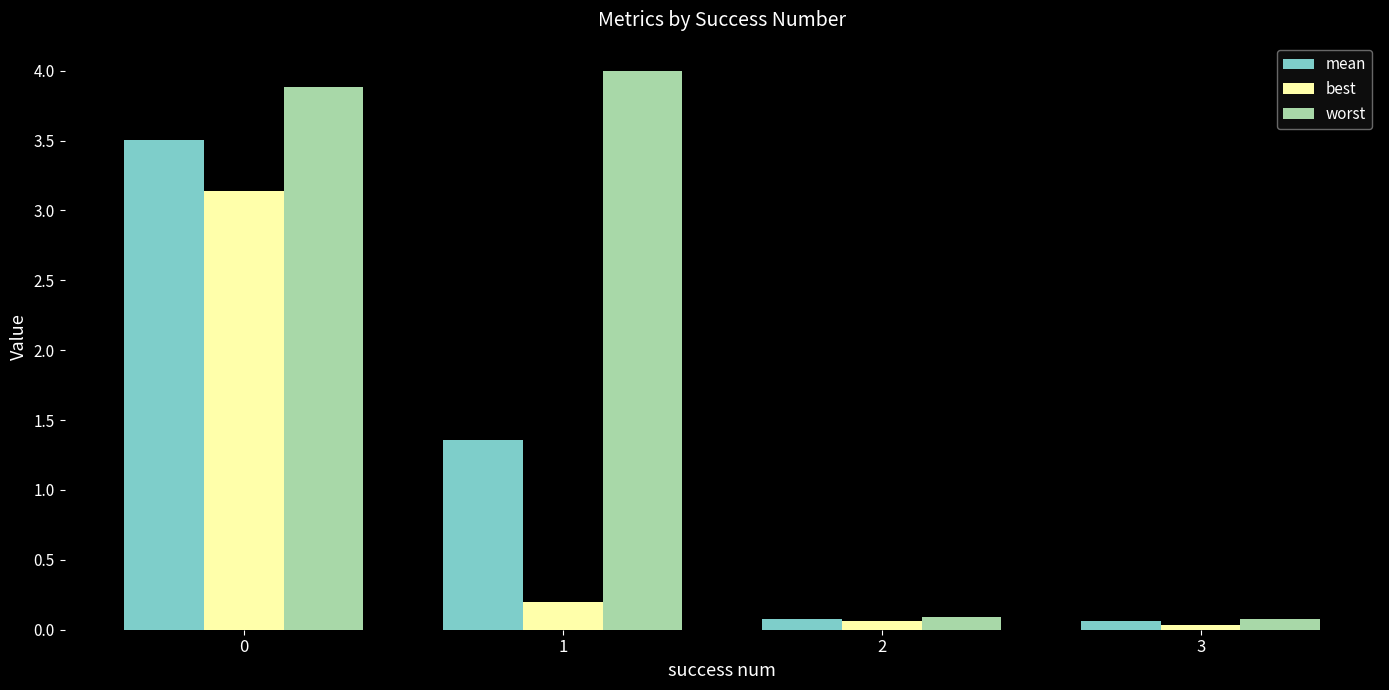

Which series has the widest spread of values?

worst